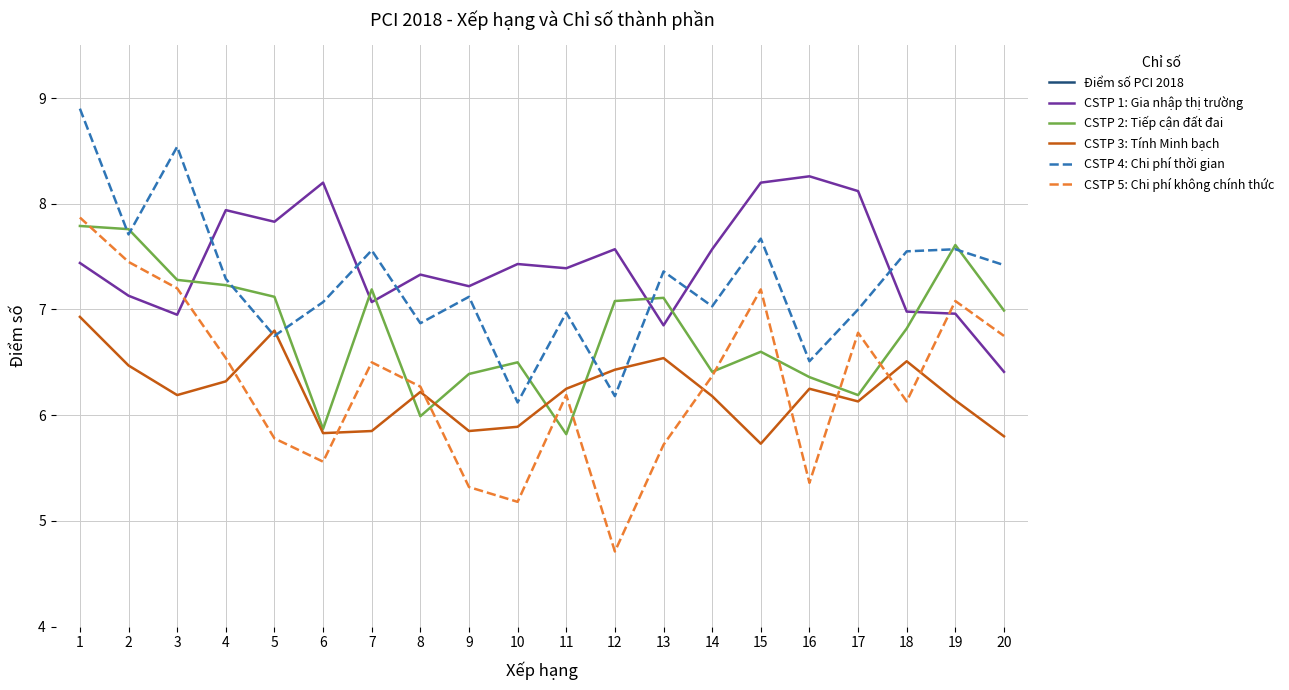

What are all the series names shown in the legend?

Điểm số PCI 2018, CSTP 1: Gia nhập thị trường, CSTP 2: Tiếp cận đất đai, CSTP 3: Tính Minh bạch, CSTP 4: Chi phí thời gian, CSTP 5: Chi phí không chính thức